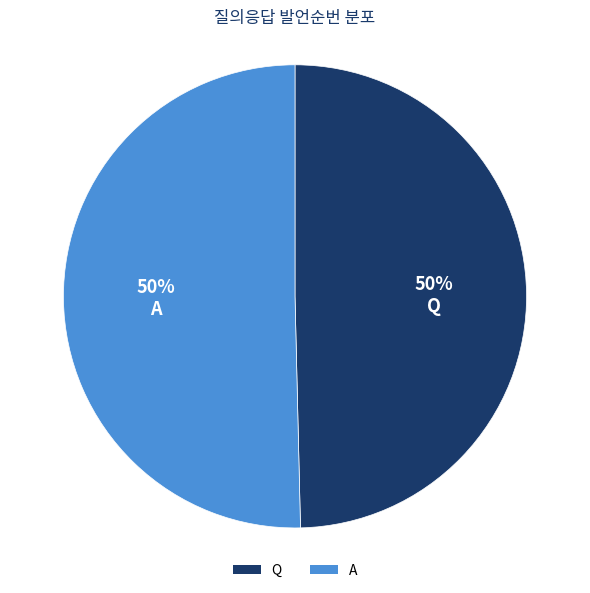

Combined, do Q and A account for over 50%?

Yes